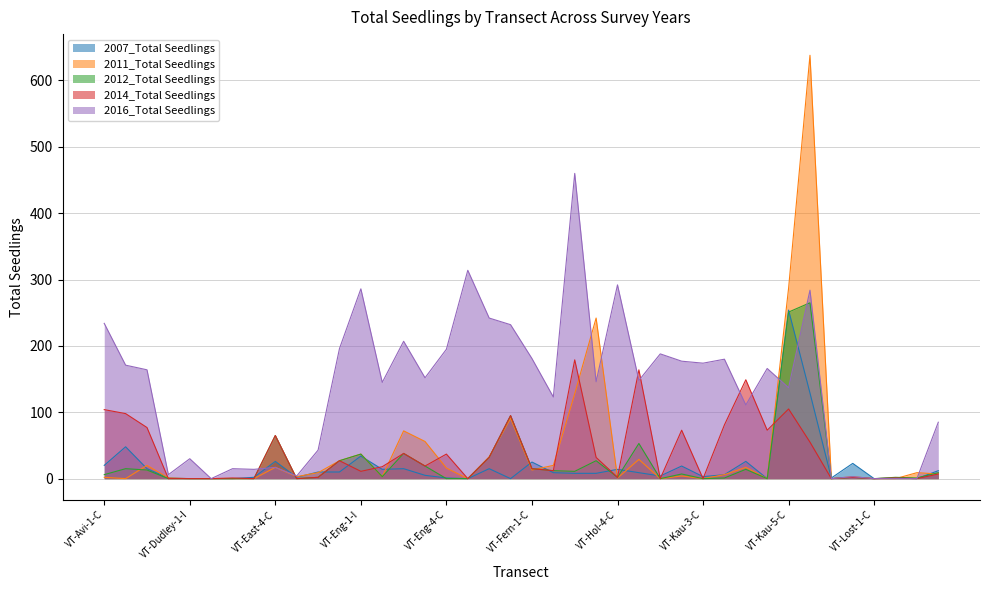

After their last crossing, which series has the higher values: 2016_Total Seedlings or 2012_Total Seedlings?

2016_Total Seedlings